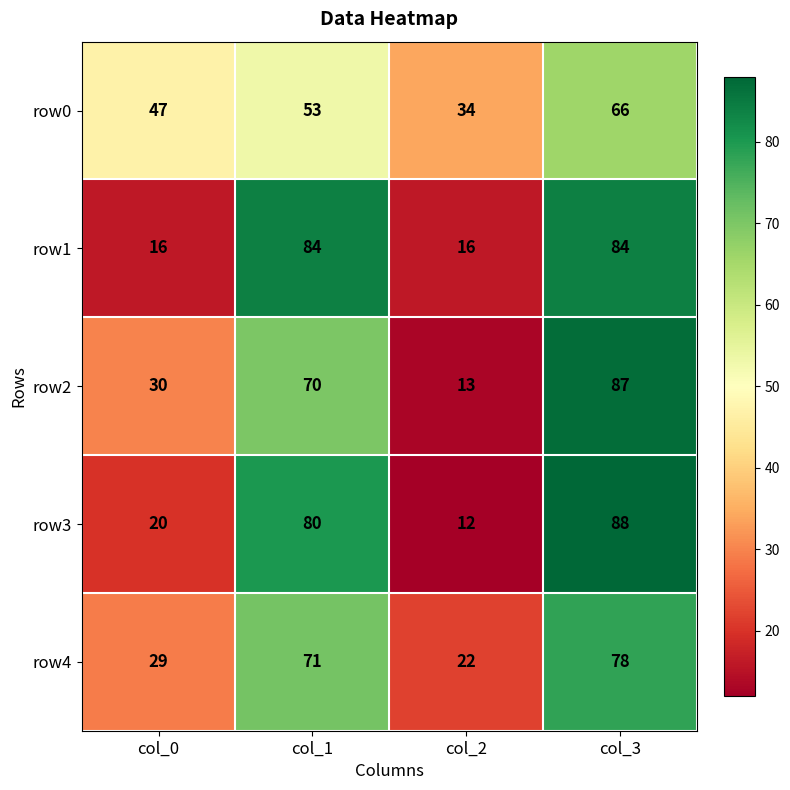

Reading right to left, list all the values displayed in this chart.

row0: 66	34	53	47
row1: 84	16	84	16
row2: 87	13	70	30
row3: 88	12	80	20
row4: 78	22	71	29